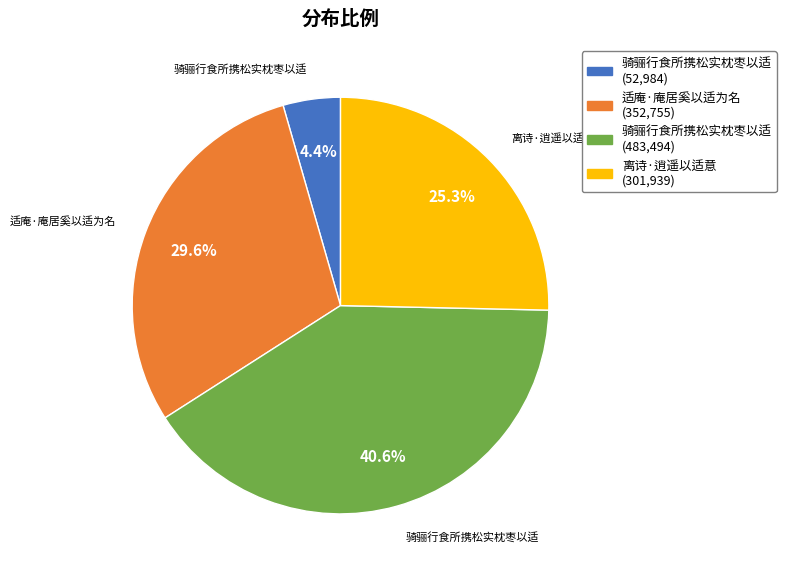

Is there any slice that represents more than half of the pie?

No